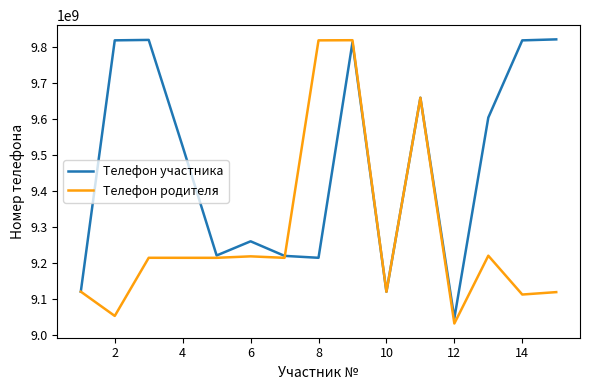

What is the average value of the Телефон родителя series?

9275549118